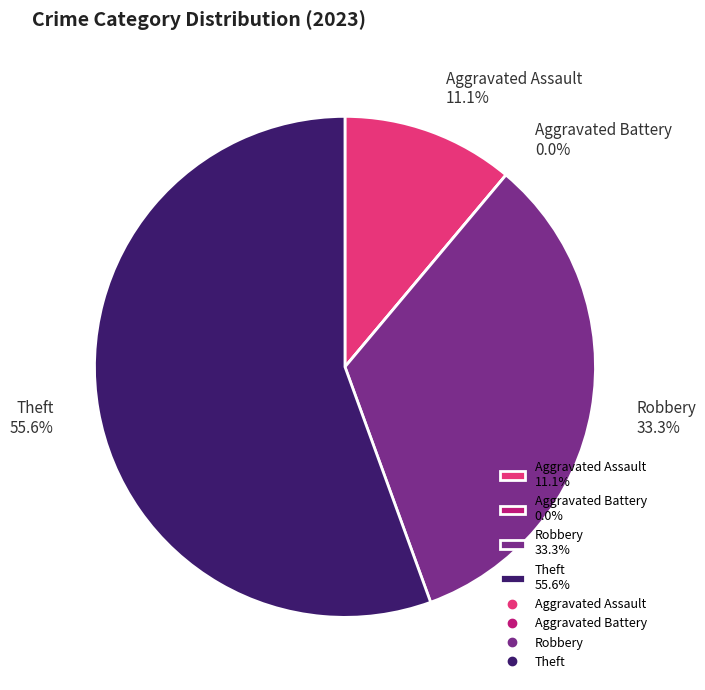

Rank the categories by value from lowest to highest.

Aggravated Battery, Aggravated Assault, Robbery, Theft